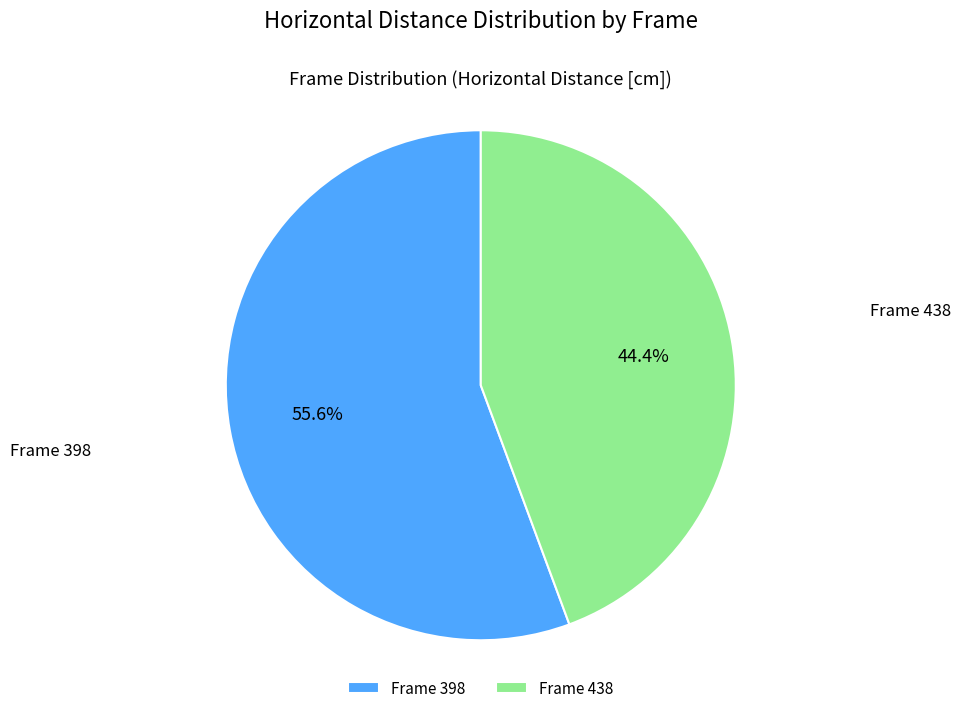

What is the smallest slice in the pie chart?

Frame 438